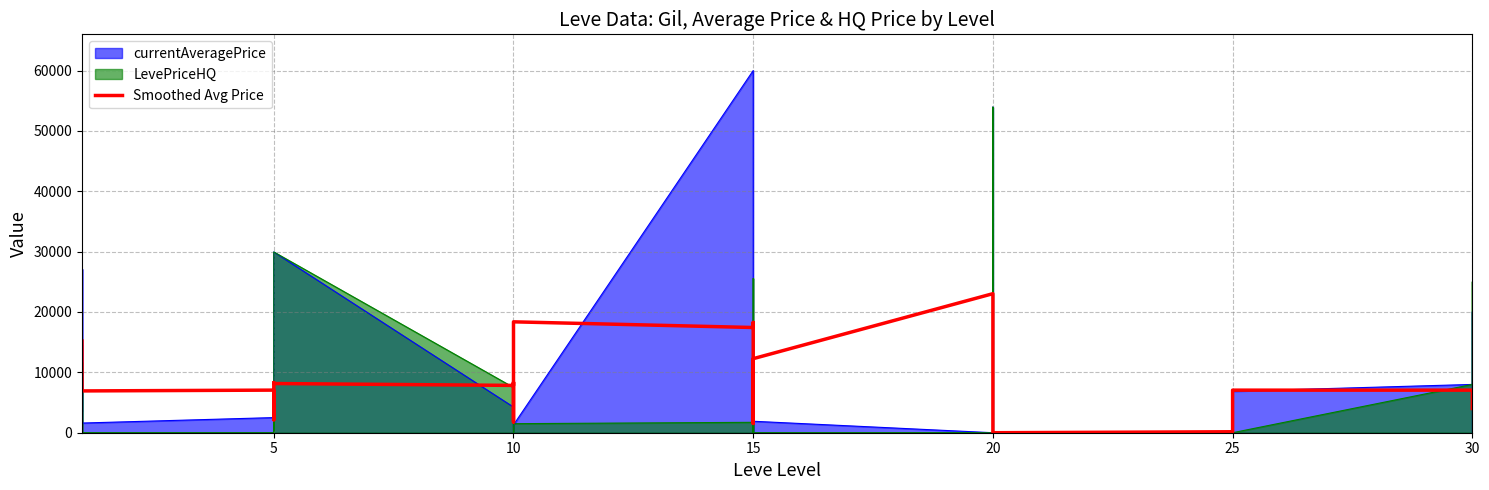

Which has a higher value, 5 or 20?

20